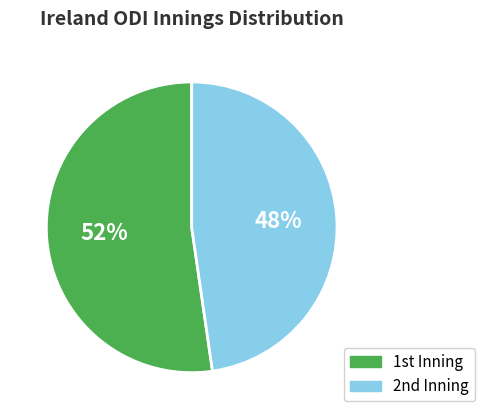

To the nearest percent, what is the average slice percentage?

50%